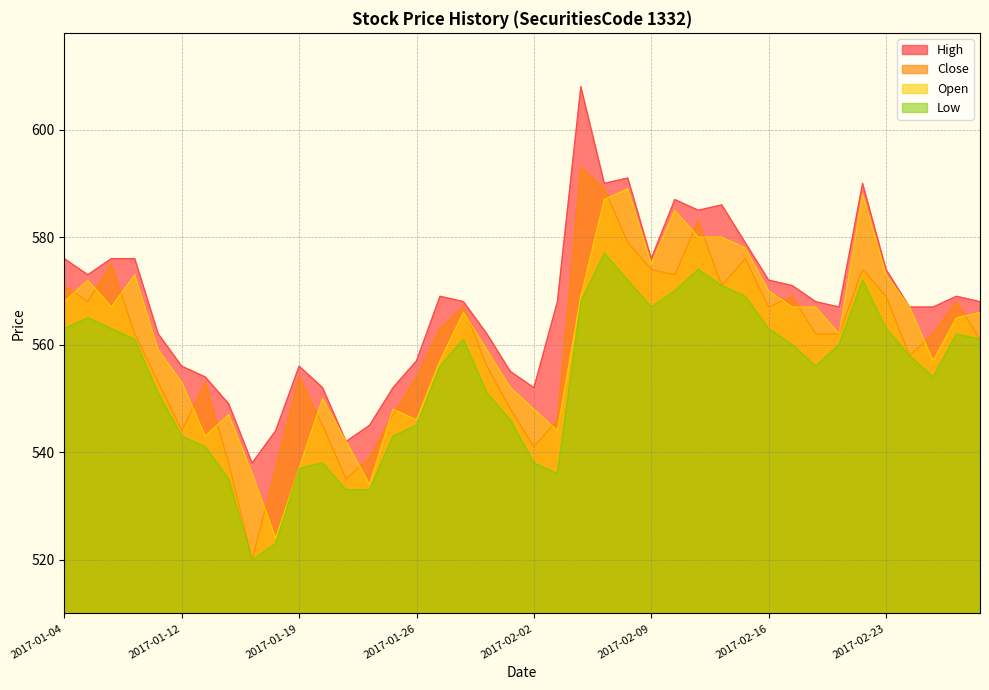

What position from the left is 2017-02-02?

21